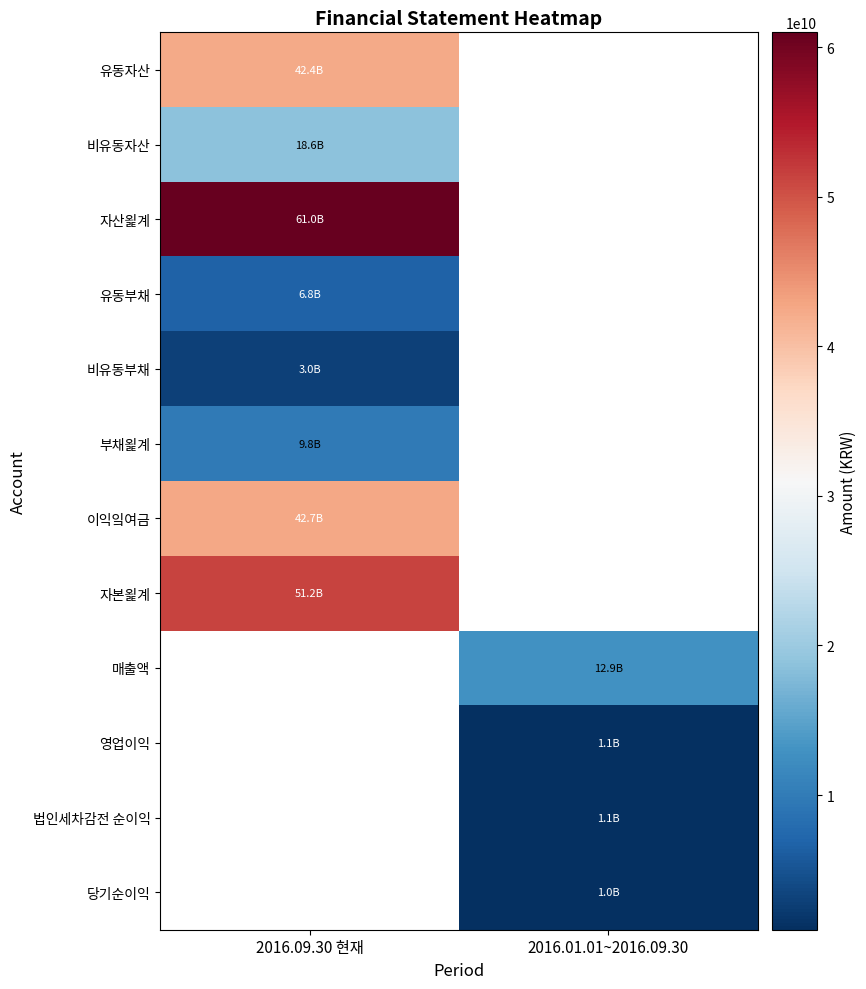

Which has a higher value, 2016.01.01~2016.09.30 or 2016.09.30 현재?

2016.09.30 현재